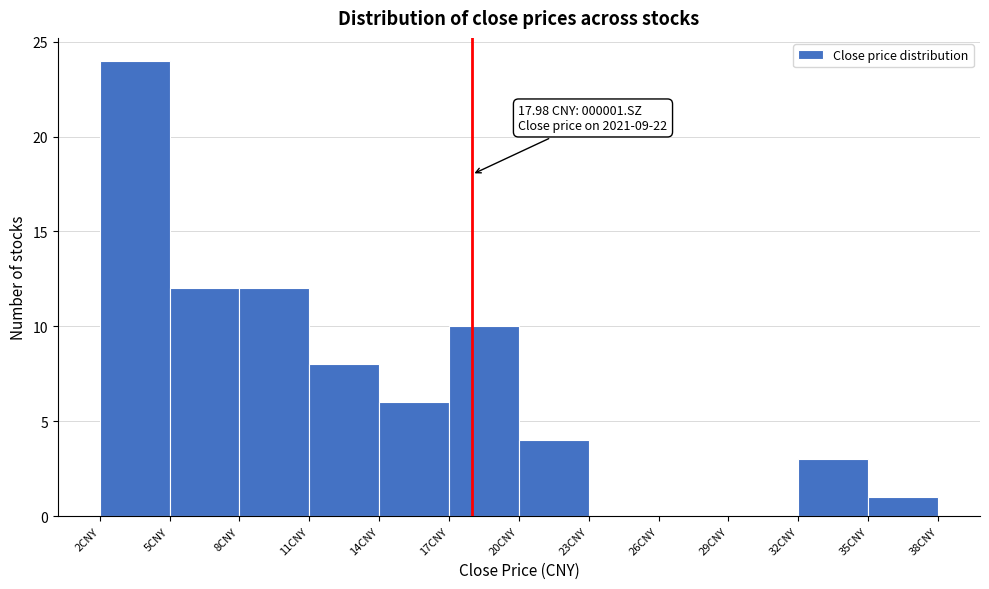

Which range on the x-axis has the tallest bar?

2 to 5